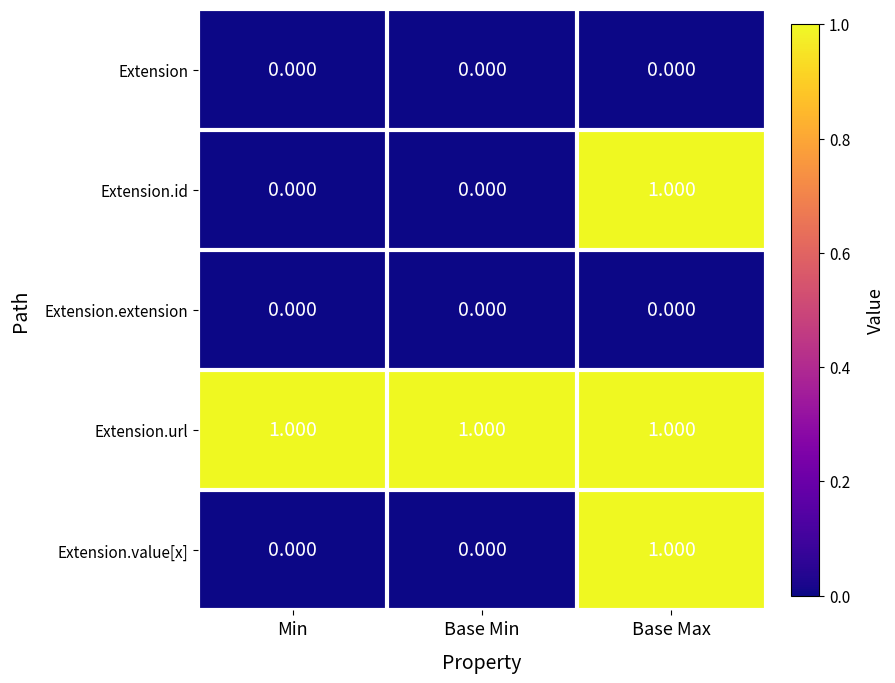

How many categories are shown in the chart?

3